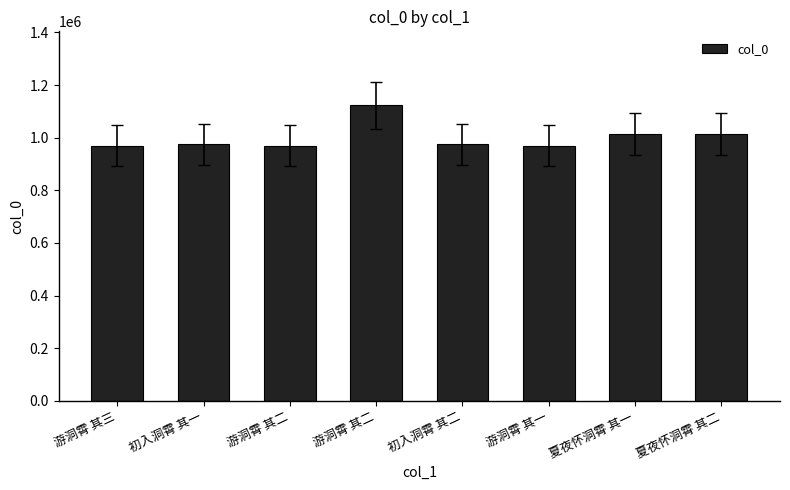

Does the chart contain any negative values?

No